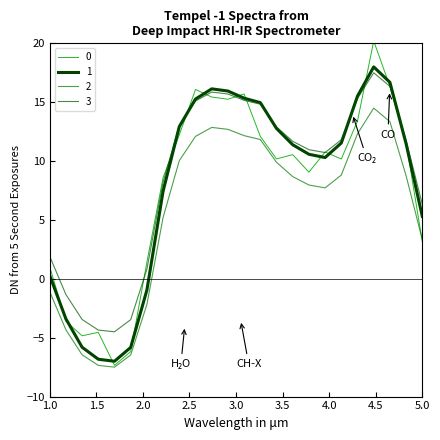

How many lines are shown in the chart?

4